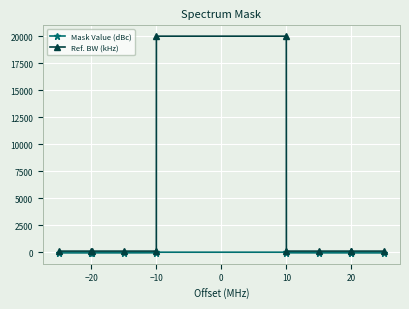

List the series in order of their overall mean, highest first.

Ref. BW (kHz), Mask Value (dBc)